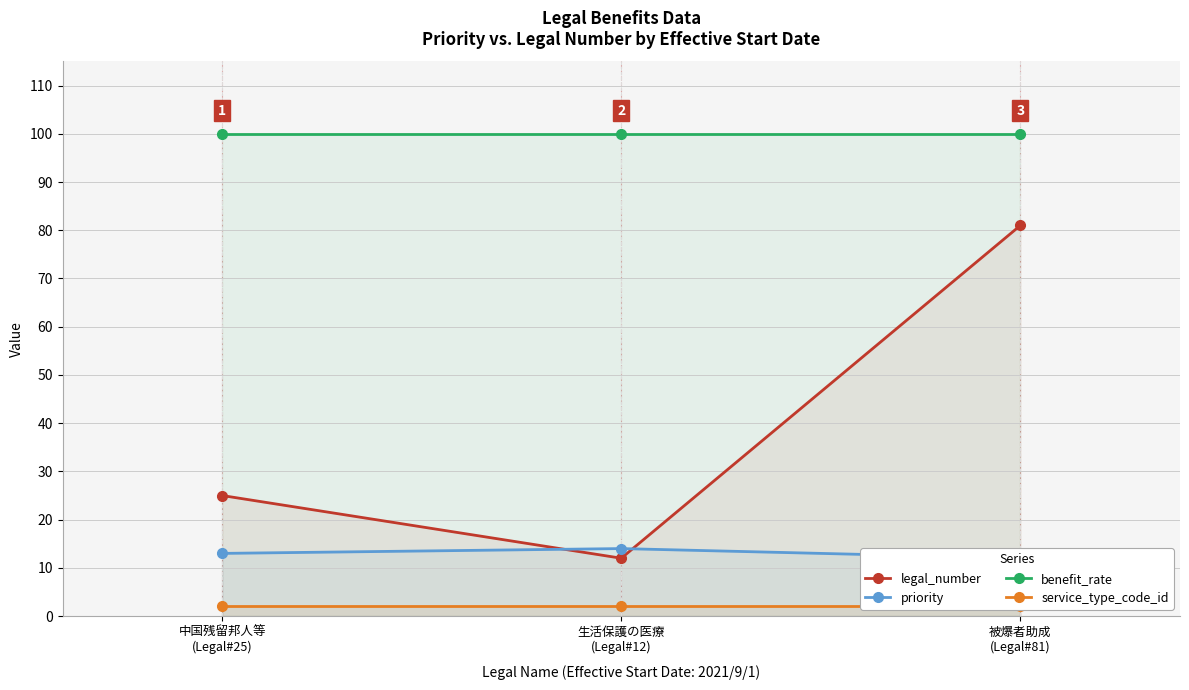

The benefit_rate series shows 39 at 生活保護の医療
(Legal#12). True or false?

False